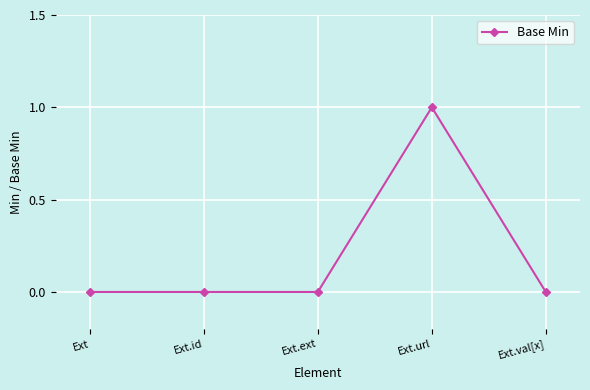

True or false: the data has more than 0 interior local peaks.

True